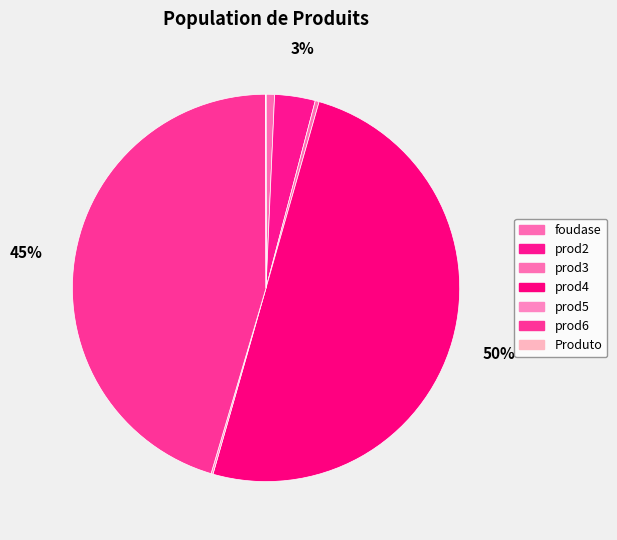

Is there a majority slice in this chart?

No